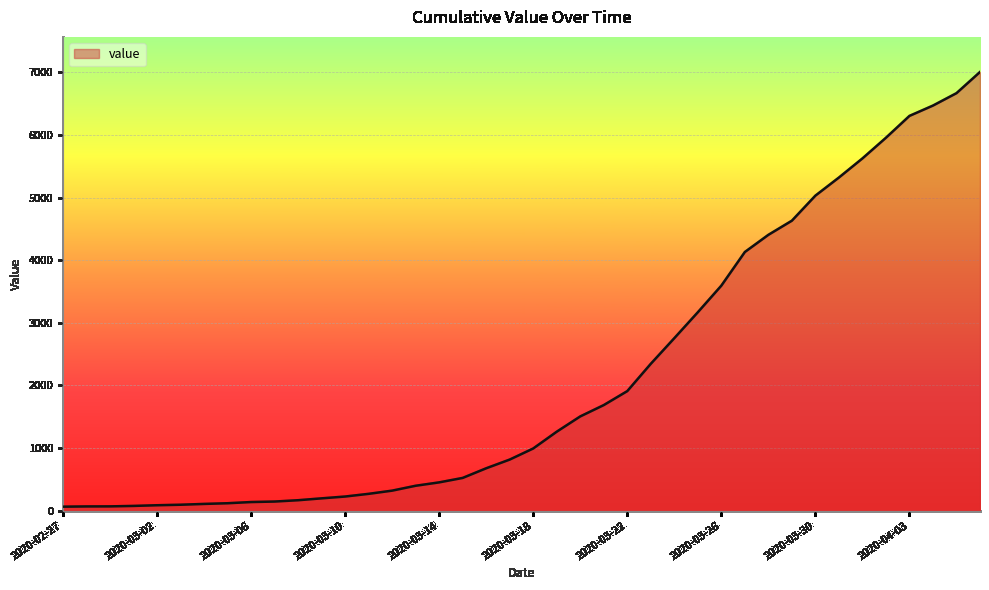

How many distinct data groups are displayed?

1